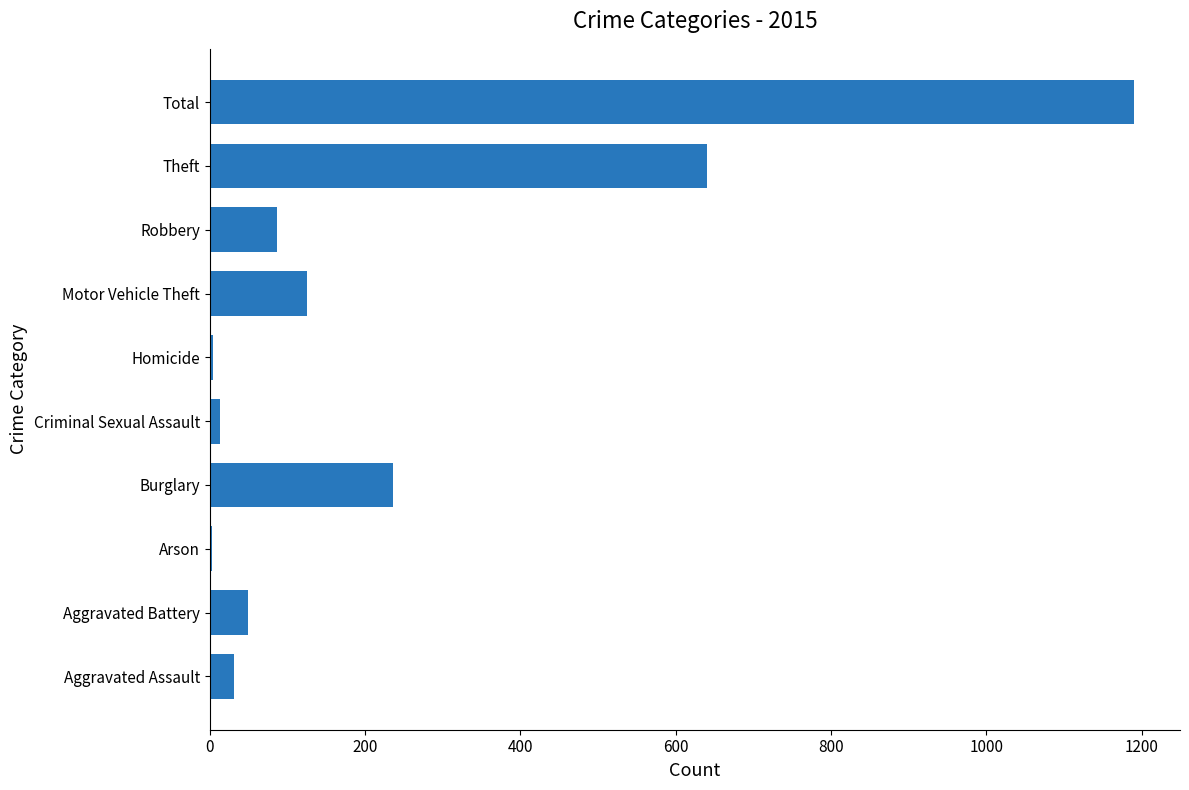

Which label corresponds to the largest value in the chart?

Total